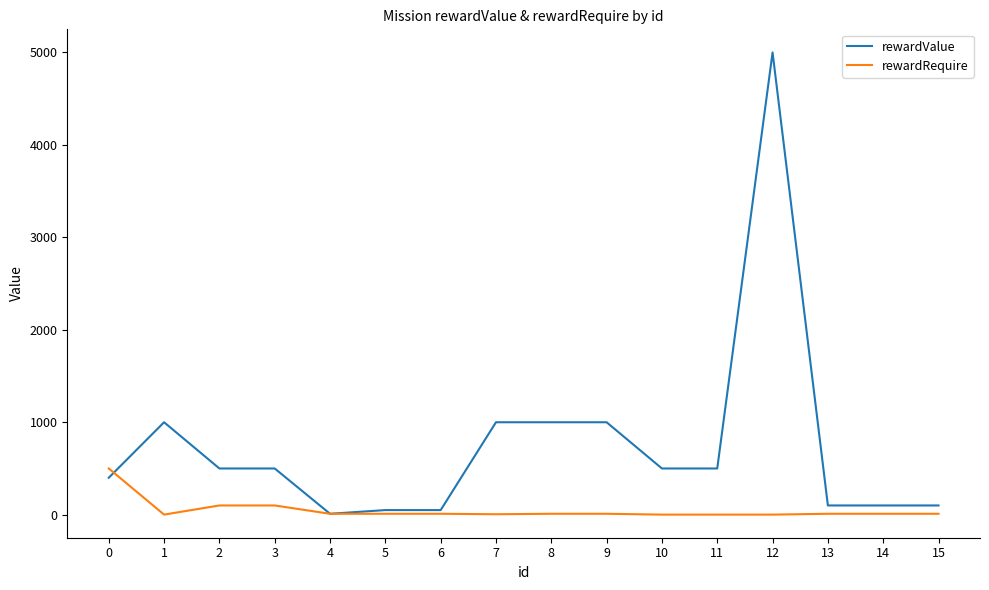

The rewardValue series shows 500 at 2. True or false?

True